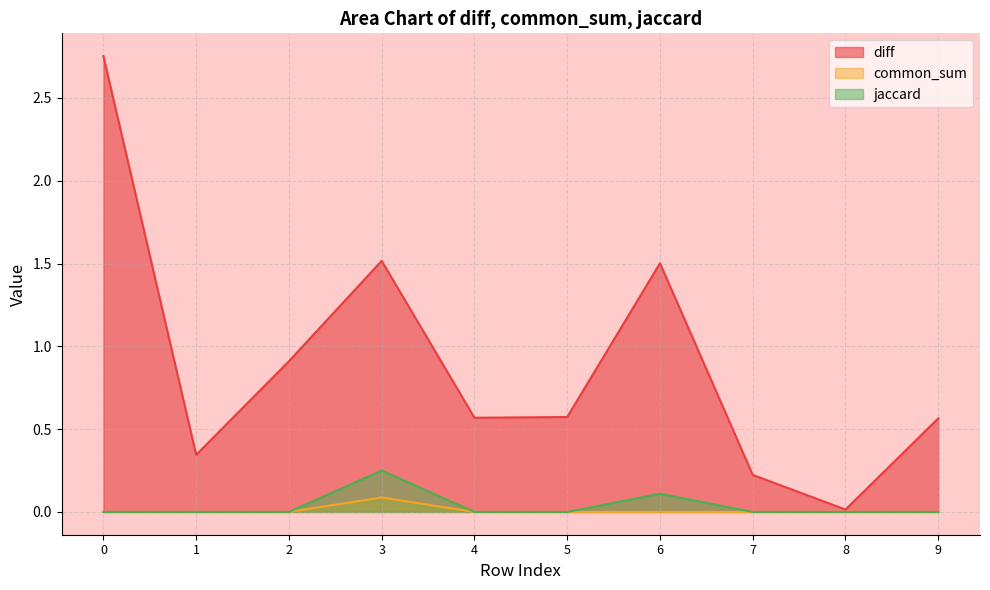

True or false: jaccard has a value of -0.1 at 9.

False